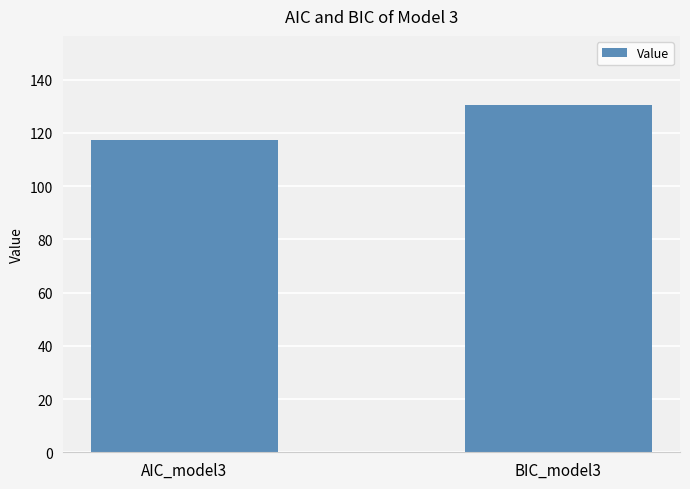

Count the number of categories in the chart.

2